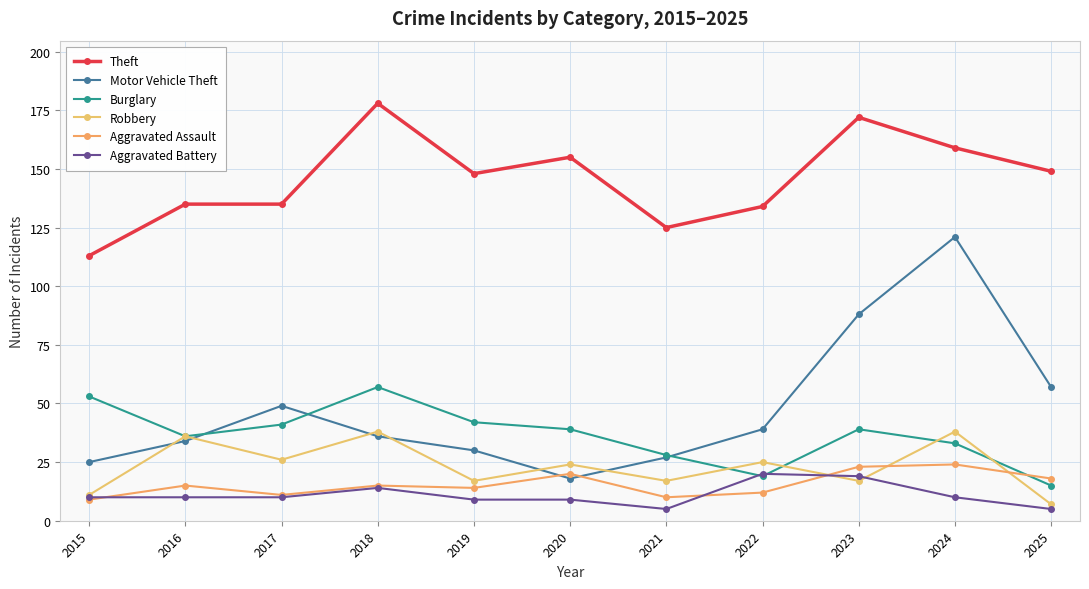

How many lines are shown in the chart?

6